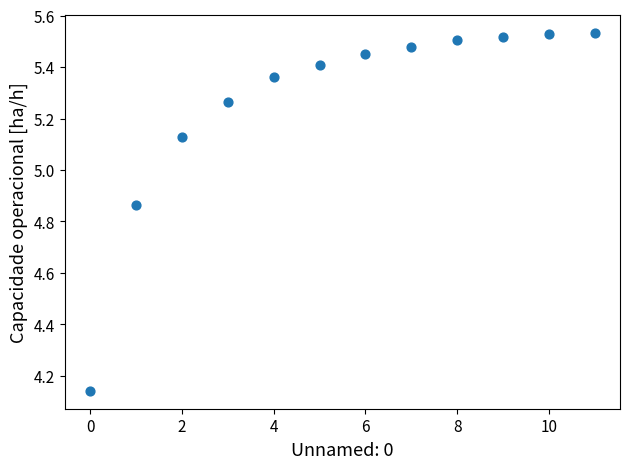

What is the range of Y values (max minus min)?

1.4